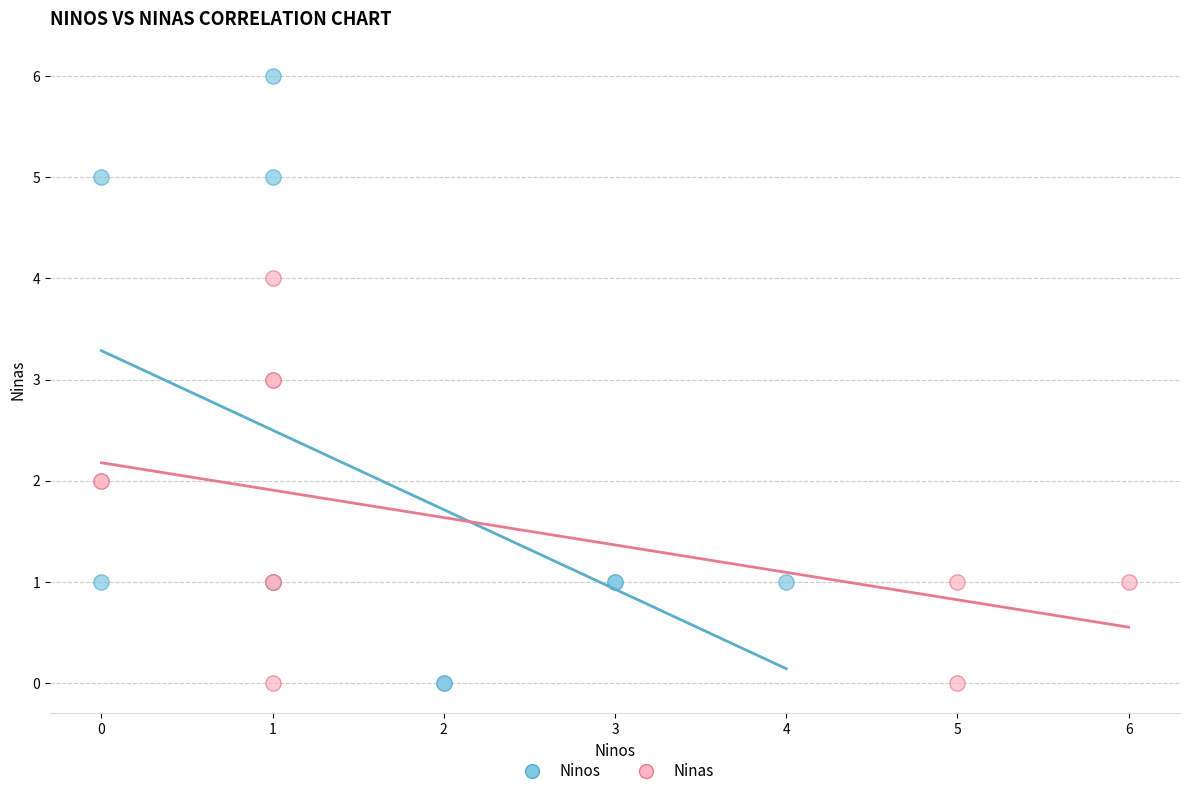

Which series has the largest Y range (max minus min)?

Ninos